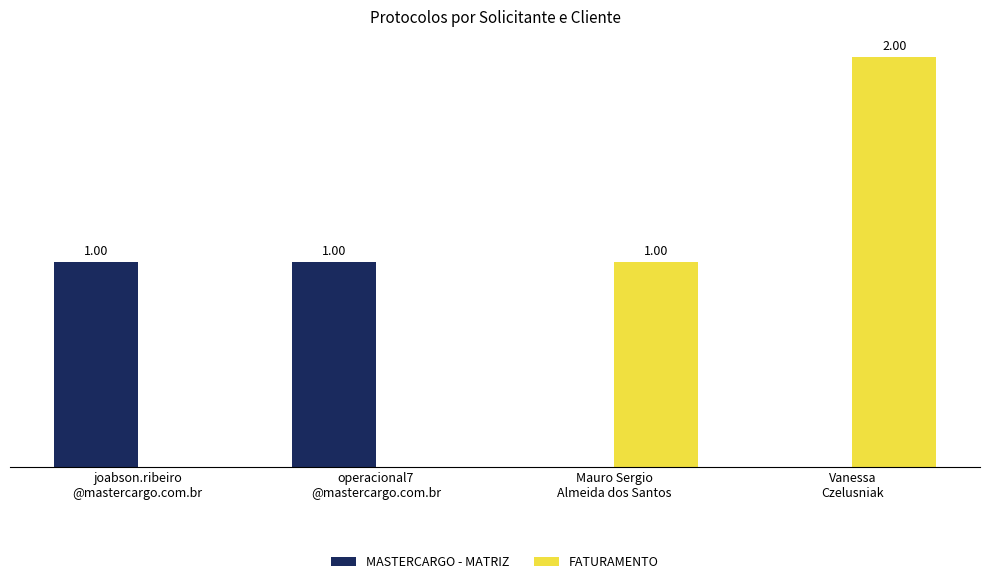

Which series has the largest total across all categories?

FATURAMENTO